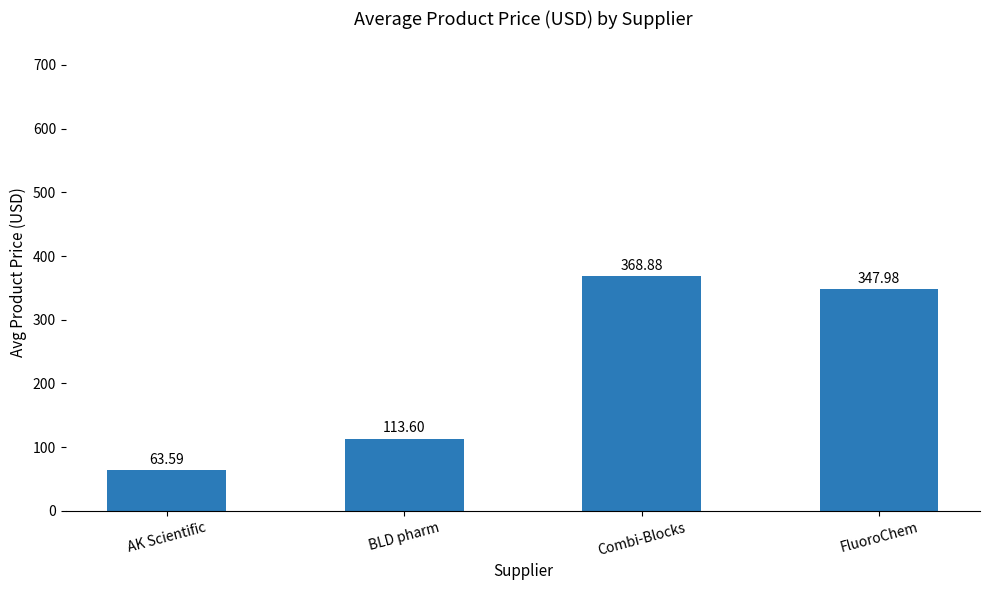

At which label is the value closest to 216?

BLD pharm